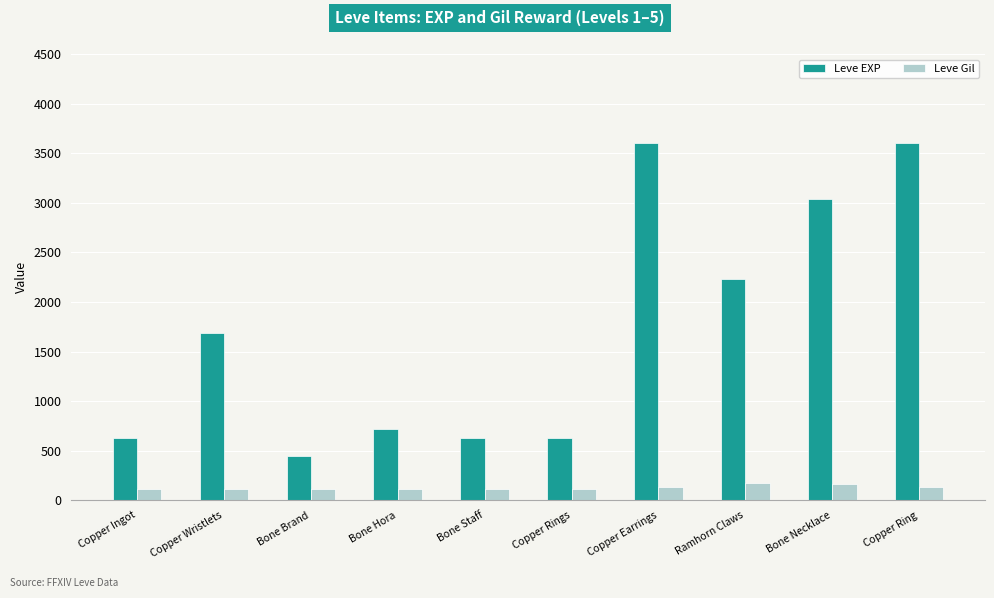

Rank the series by their average value, from lowest to highest.

Leve Gil, Leve EXP